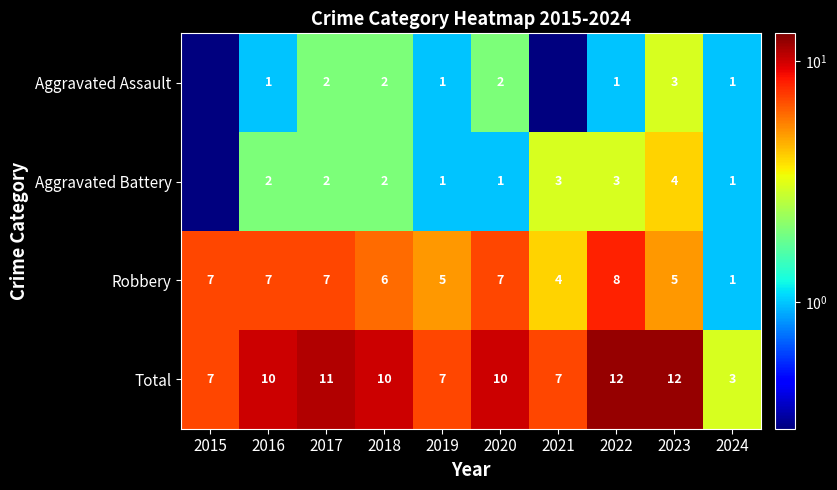

Count the number of data series in this chart.

4